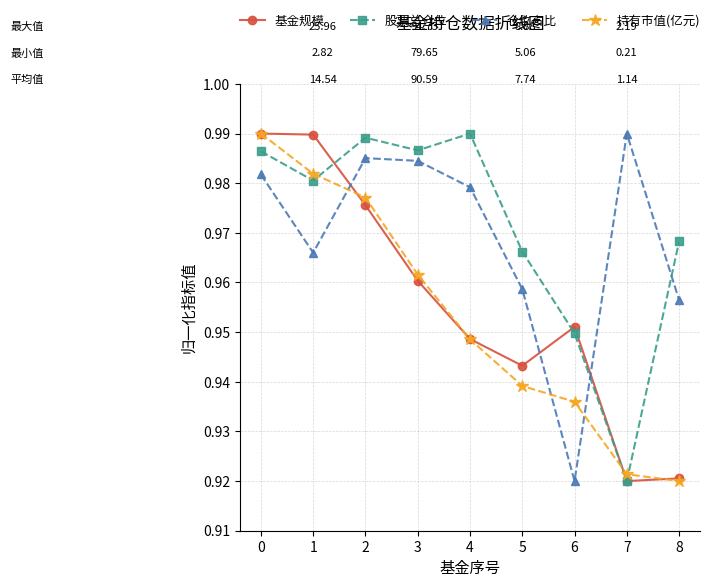

Is the value of 持有市值(亿元) at 1 greater than the value of 仓位占比 at 2?

No